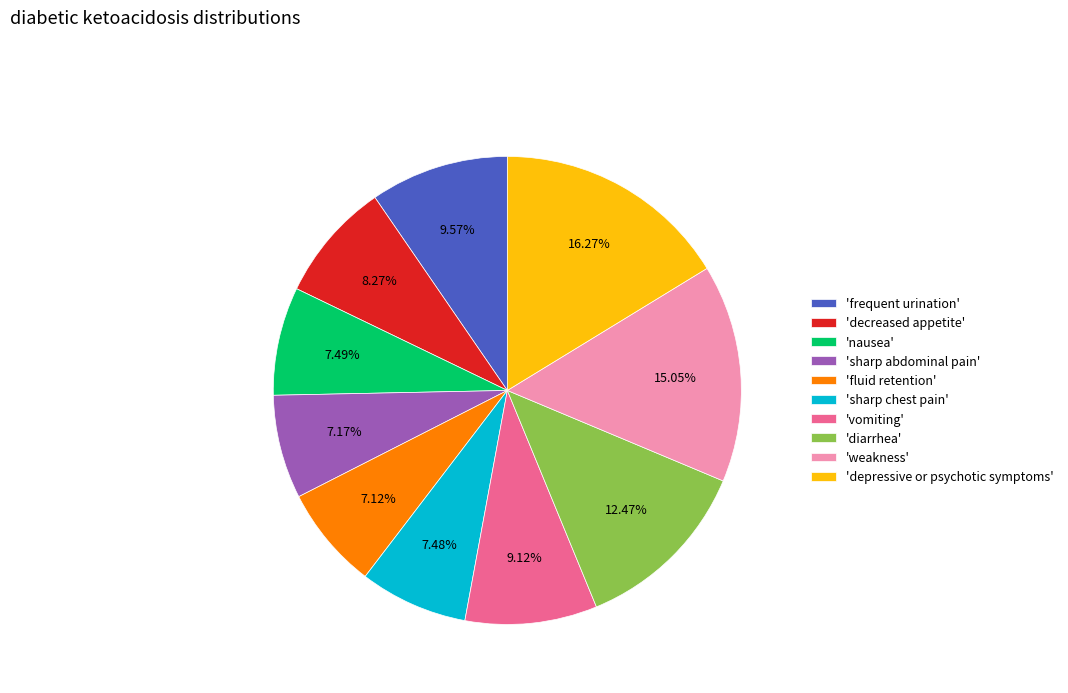

Approximately how many times larger is the value at 'frequent urination' compared to 'vomiting'?

1.0